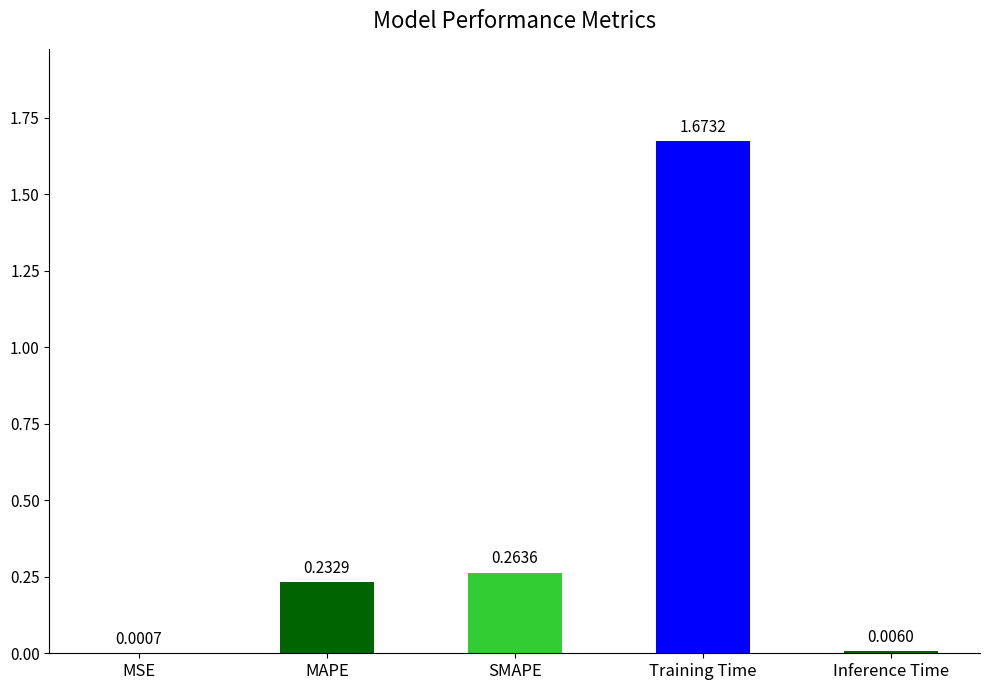

Which category has the highest value across all series?

Training Time